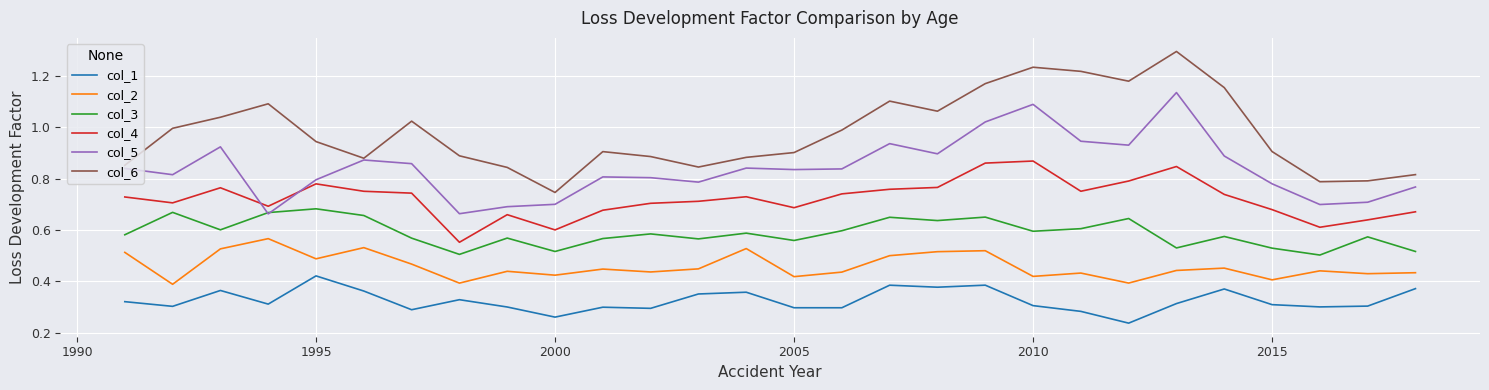

Which series has the largest total across all categories?

col_6